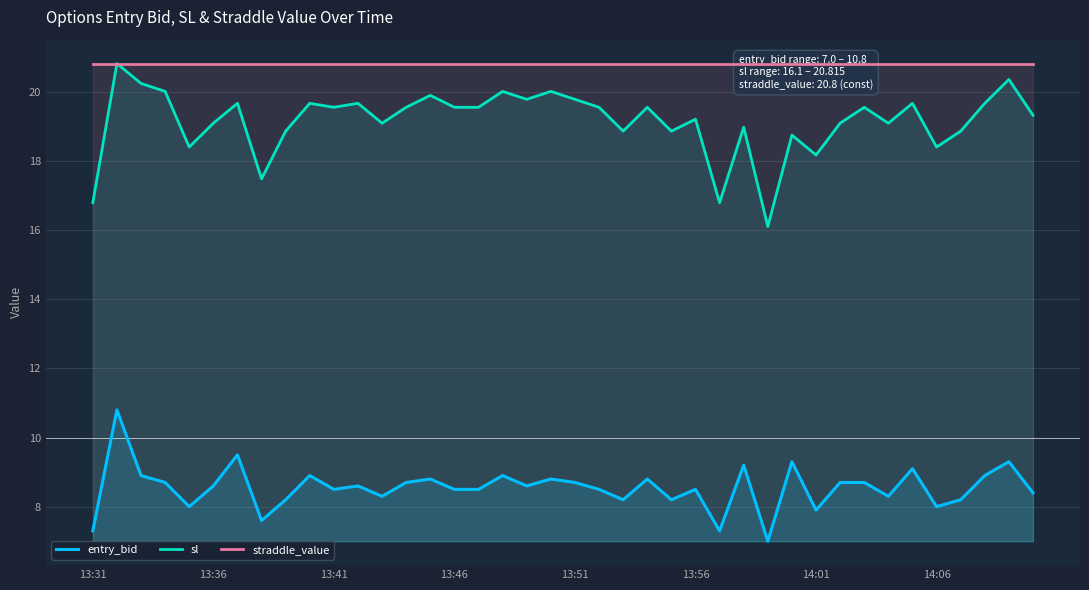

What is the lowest value of the sl series?

16.1